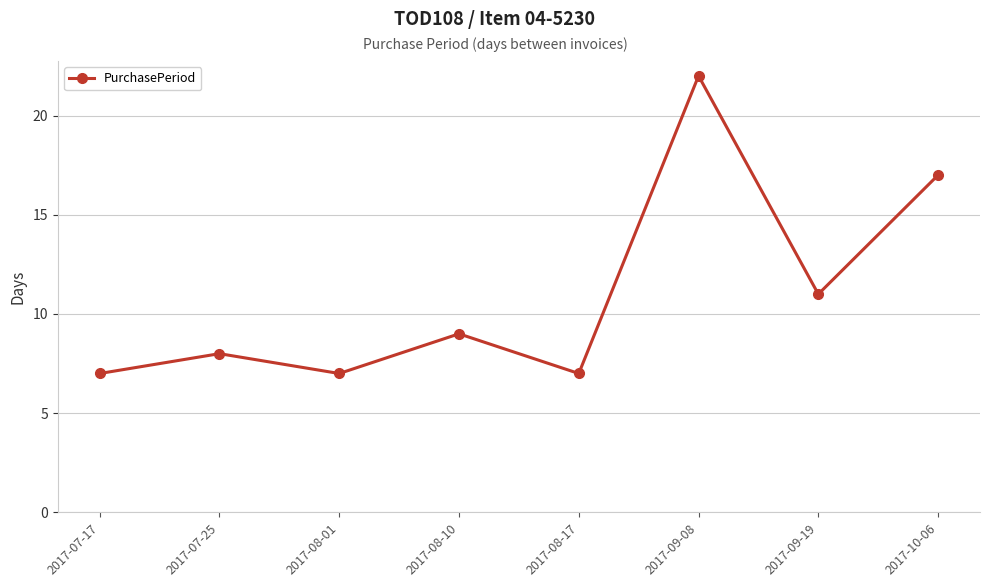

Which category has the highest value across all series?

2017-09-08